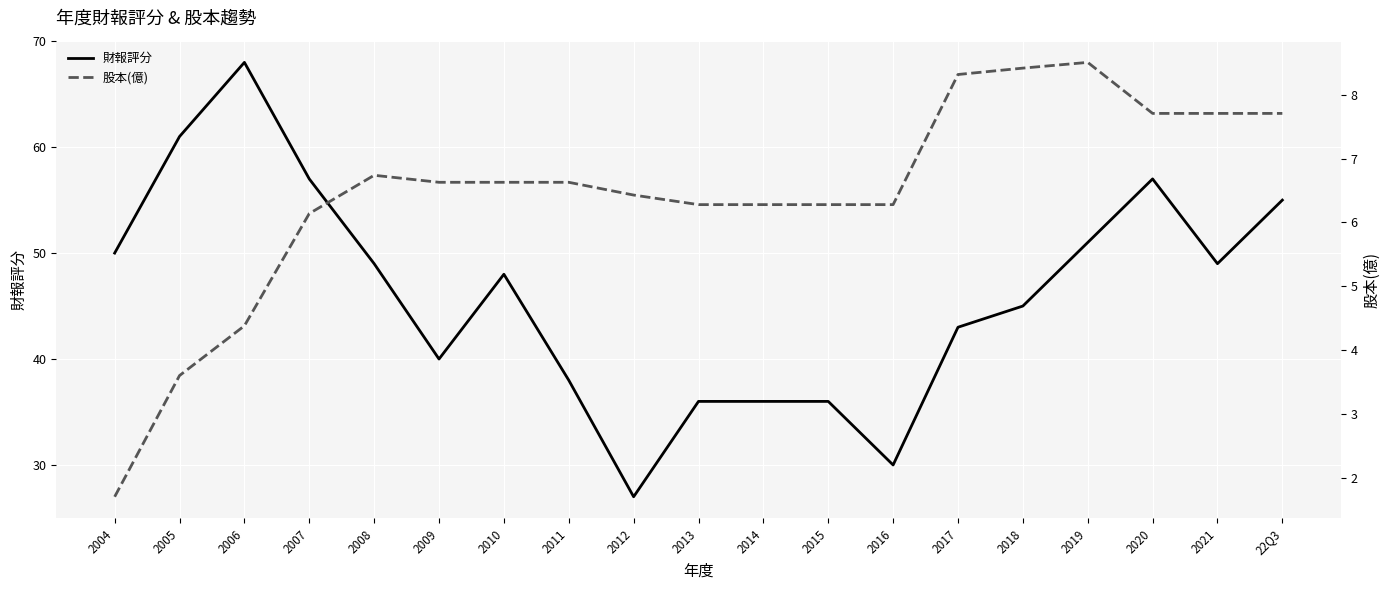

What is the label of the 18th point from the left?

2021